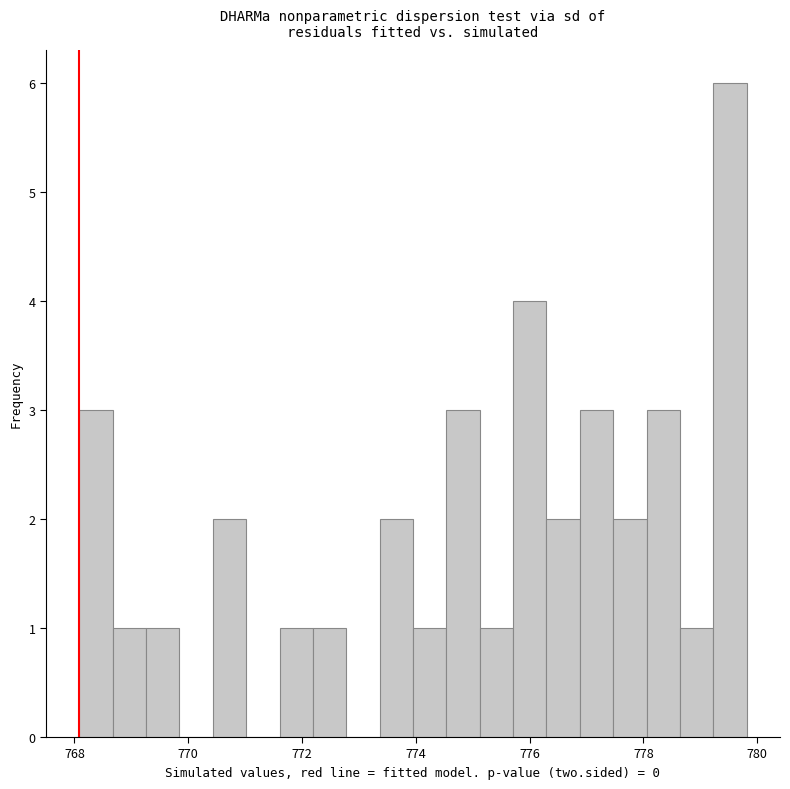

Read against the x-axis, roughly where is the centre of the tallest bar?

779.6